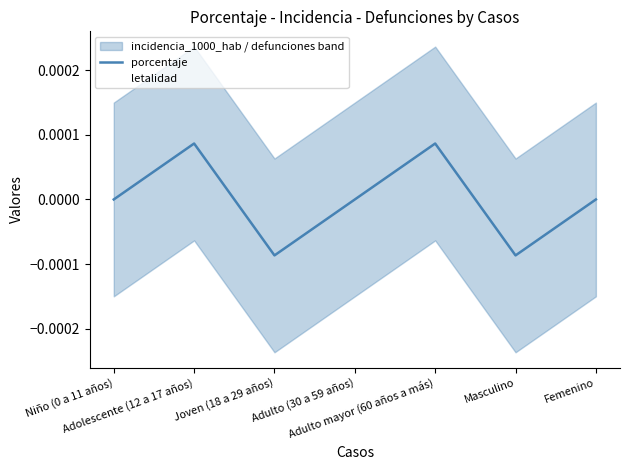

What position from the right is Niño (0 a 11 años)?

7